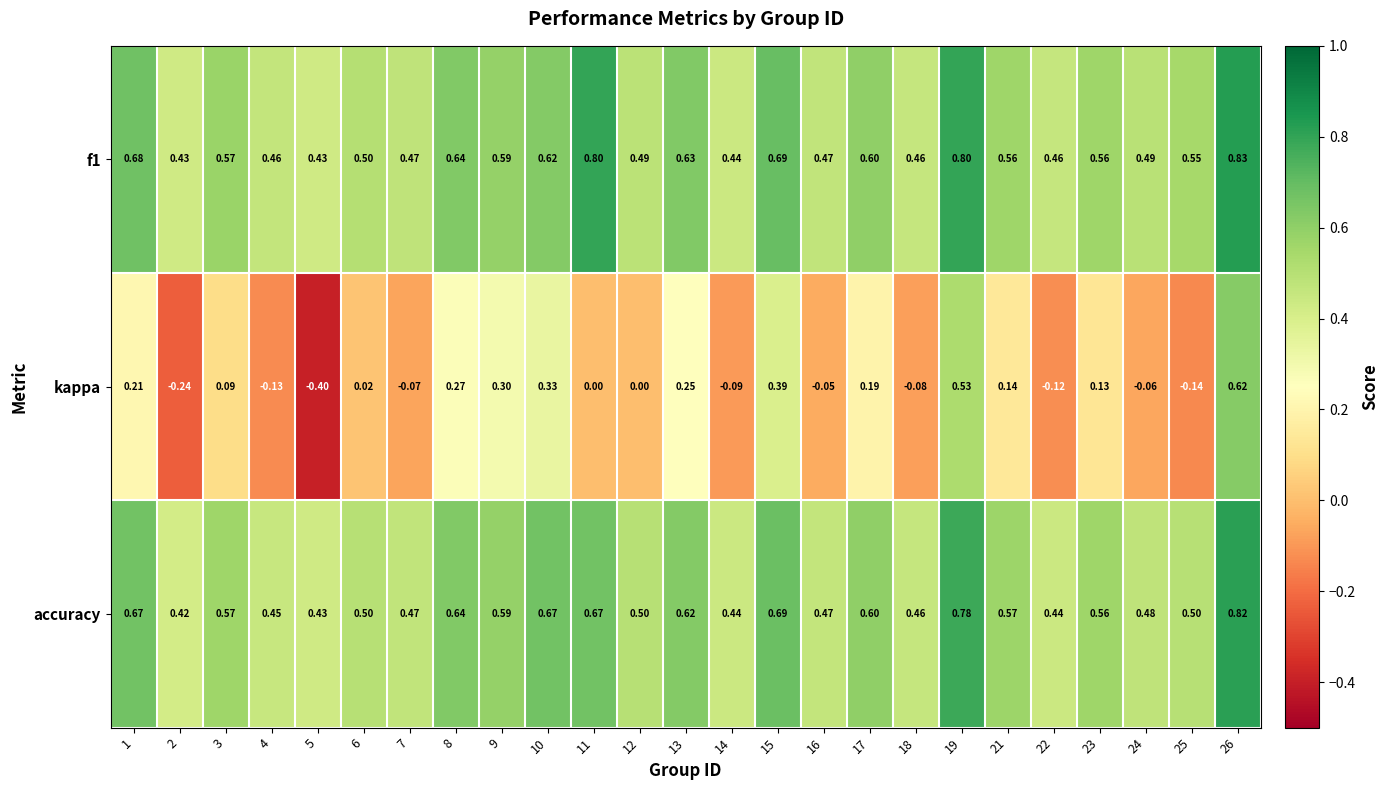

What is the total value across all series at 5?

0.5